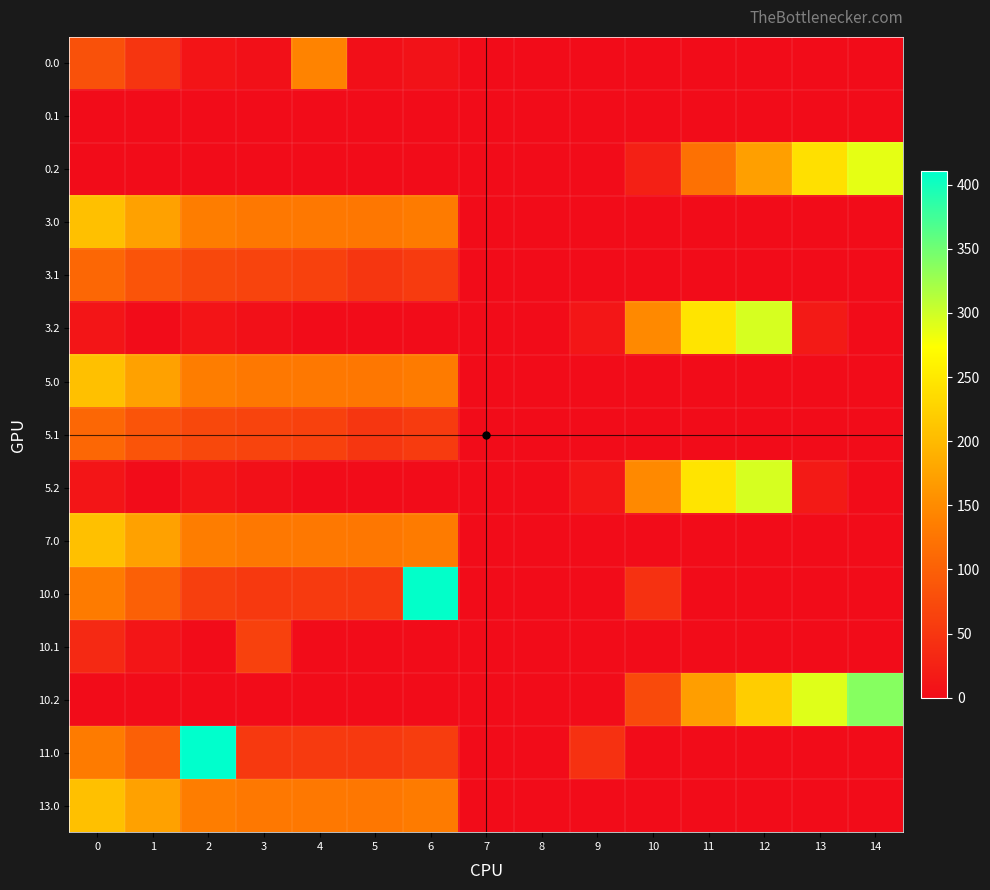

Reading right to left, what are all the values shown in this chart?

0.0: 14=0.0	13=0.0	12=0.0	11=0.0	10=0.0	9=0.0	8=0.0	7=0.0	6=8.0	5=3.8	4=141.1	3=4.4	2=10.3	1=49.5	0=82.0
0.1: 14=0.0	13=0.0	12=0.0	11=0.0	10=0.0	9=0.0	8=0.0	7=0.0	6=0.0	5=0.0	4=0.0	3=0.0	2=0.0	1=0.0	0=0.0
0.2: 14=287.4	13=240.4	12=171.2	11=120.6	10=23.5	9=0.0	8=0.0	7=0.0	6=0.0	5=0.0	4=0.0	3=0.0	2=0.0	1=0.0	0=0.0
3.0: 14=0.0	13=0.0	12=0.0	11=0.0	10=0.0	9=0.0	8=0.0	7=0.0	6=132.0	5=127.8	4=128.9	3=128.4	2=134.3	1=173.5	0=206.0
3.1: 14=0.0	13=0.0	12=0.0	11=0.0	10=0.0	9=0.0	8=0.0	7=0.0	6=56.2	5=49.7	4=63.6	3=66.7	2=71.9	1=85.1	0=108.6
3.2: 14=0.0	13=16.9	12=295.2	11=244.6	10=147.5	9=12.5	8=0.0	7=0.0	6=0.0	5=0.0	4=0.0	3=5.0	2=9.5	1=0.0	0=11.1
5.0: 14=0.0	13=0.0	12=0.0	11=0.0	10=0.0	9=0.0	8=0.0	7=0.0	6=132.0	5=127.8	4=128.9	3=128.4	2=134.3	1=173.5	0=206.0
5.1: 14=0.0	13=0.0	12=0.0	11=0.0	10=0.0	9=0.0	8=0.0	7=0.0	6=56.2	5=49.7	4=63.6	3=66.7	2=71.9	1=85.1	0=108.6
5.2: 14=0.0	13=16.9	12=295.2	11=244.6	10=147.5	9=12.5	8=0.0	7=0.0	6=0.0	5=0.0	4=0.0	3=5.0	2=9.5	1=0.0	0=11.1
7.0: 14=0.0	13=0.0	12=0.0	11=0.0	10=0.0	9=0.0	8=0.0	7=0.0	6=132.0	5=127.8	4=128.9	3=128.4	2=134.3	1=173.5	0=206.0
10.0: 14=0.0	13=0.0	12=0.0	11=0.0	10=44.5	9=0.0	8=0.0	7=0.0	6=408.0	5=53.8	4=54.9	3=54.4	2=60.3	1=99.5	0=132.0
10.1: 14=0.0	13=0.0	12=0.0	11=0.0	10=0.0	9=0.0	8=0.0	7=0.0	6=0.0	5=0.0	4=0.0	3=62.7	2=0.0	1=11.1	0=34.6
10.2: 14=337.4	13=290.4	12=221.2	11=170.6	10=73.5	9=0.0	8=0.0	7=0.0	6=0.0	5=0.0	4=0.0	3=0.0	2=0.0	1=0.0	0=0.0
11.0: 14=0.0	13=0.0	12=0.0	11=0.0	10=0.0	9=44.5	8=0.0	7=0.0	6=58.0	5=53.8	4=54.9	3=54.4	2=410.3	1=99.5	0=132.0
13.0: 14=0.0	13=0.0	12=0.0	11=0.0	10=0.0	9=0.0	8=0.0	7=0.0	6=132.0	5=127.8	4=128.9	3=128.4	2=134.3	1=173.5	0=206.0